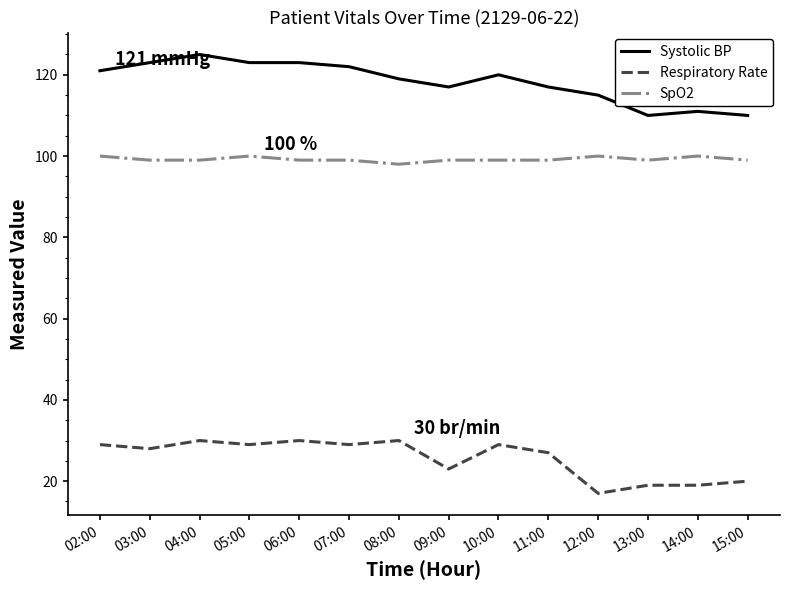

What is the approximate value of SpO2 at 04:00?

99